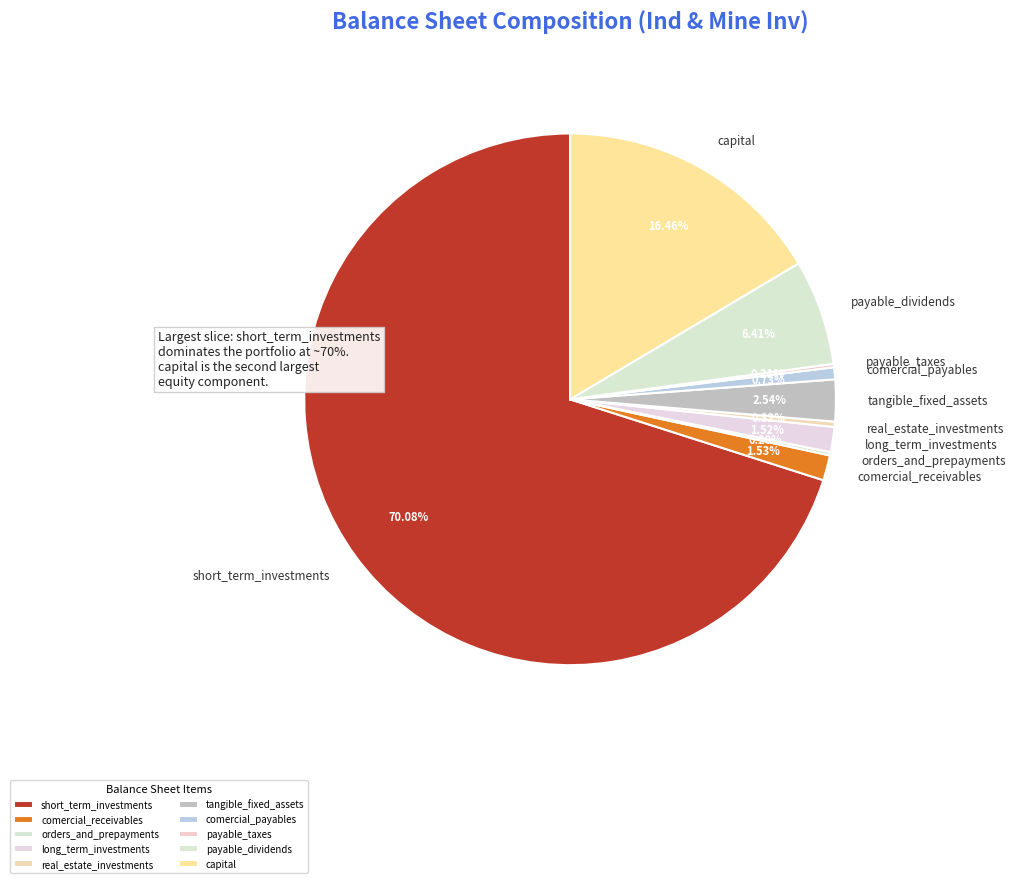

Is there a majority slice in this chart?

Yes